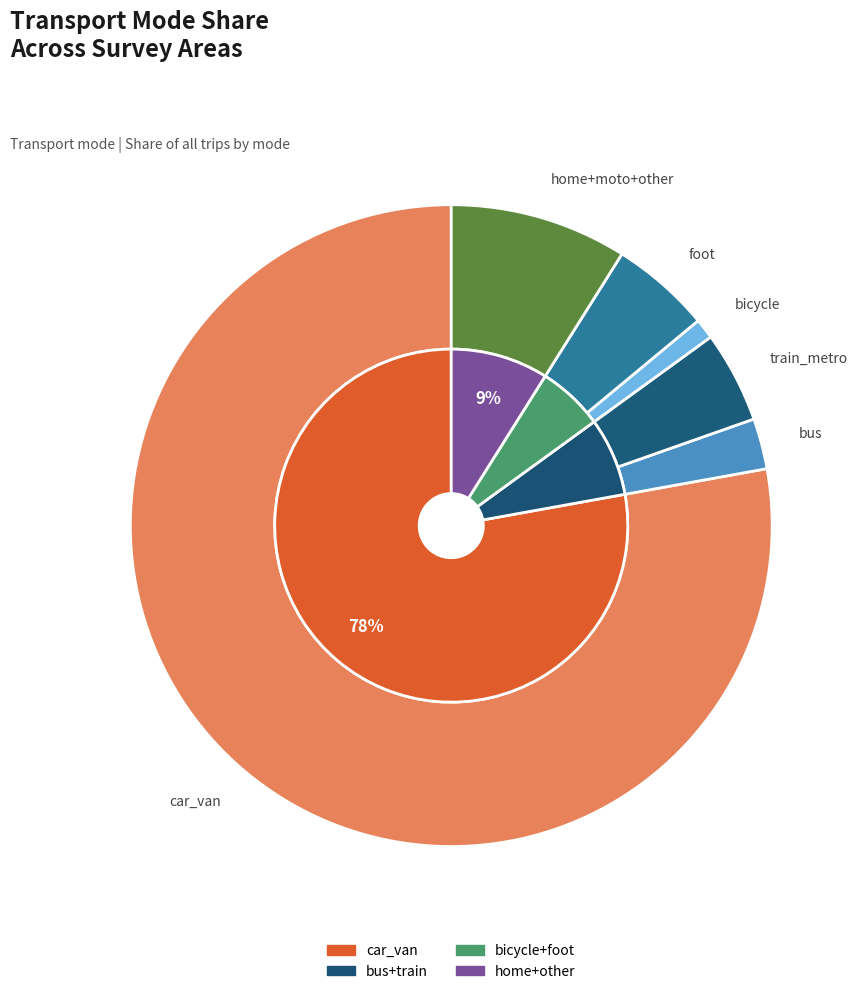

To the nearest percent, what percentage of the pie is 28?

2%